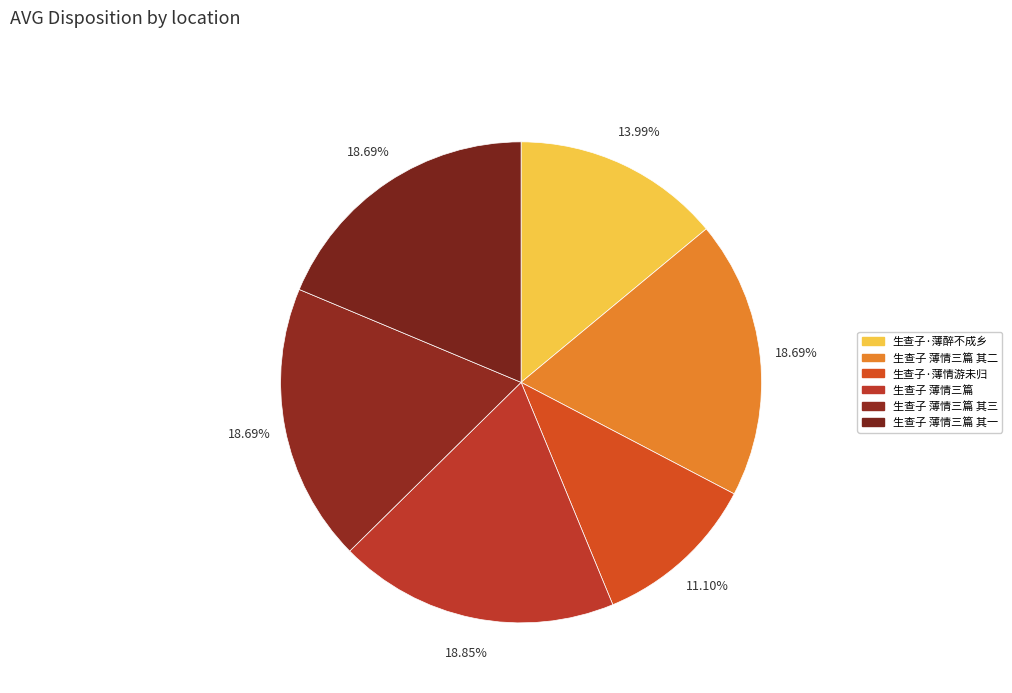

Approximately how many times larger is the value at 生查子 薄情三篇 其三 compared to 生查子 薄情三篇?

1.0